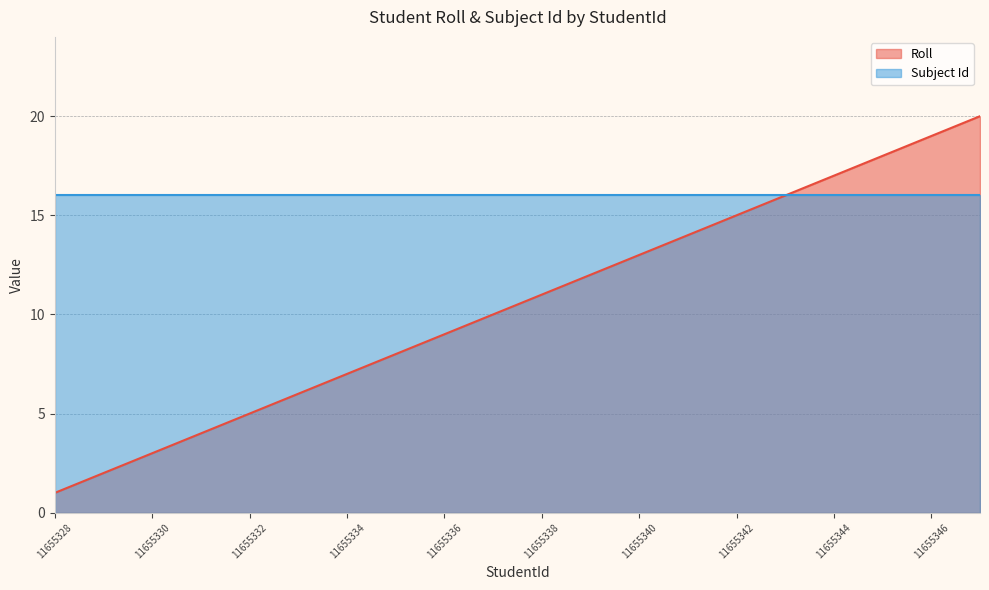

What is the sum of the values at 11655334 and 11655328?

8